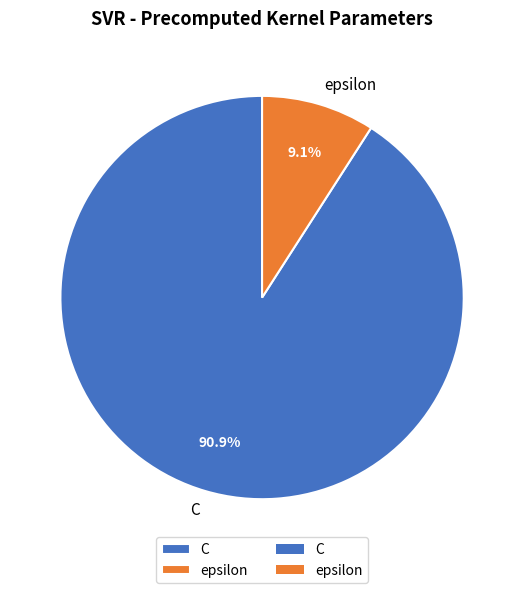

Does any single category account for the majority?

Yes